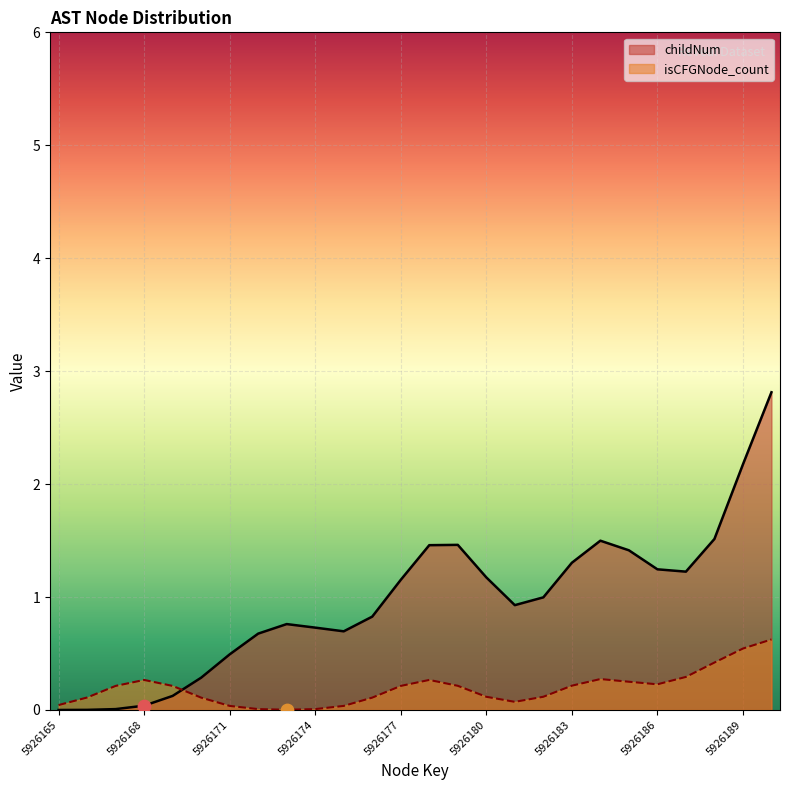

Which series has the largest Y range (max minus min)?

childNum